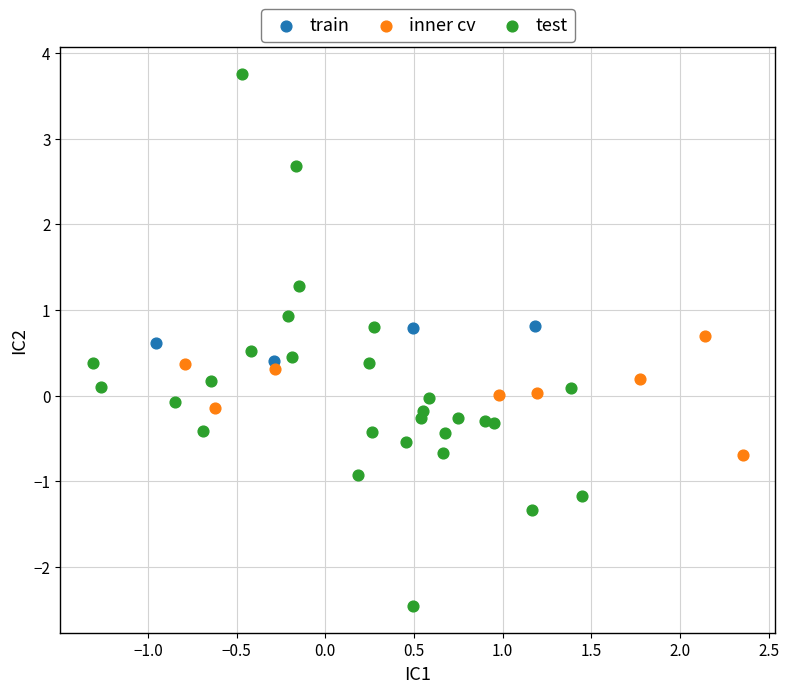

Which series contains the lowest Y value?

test